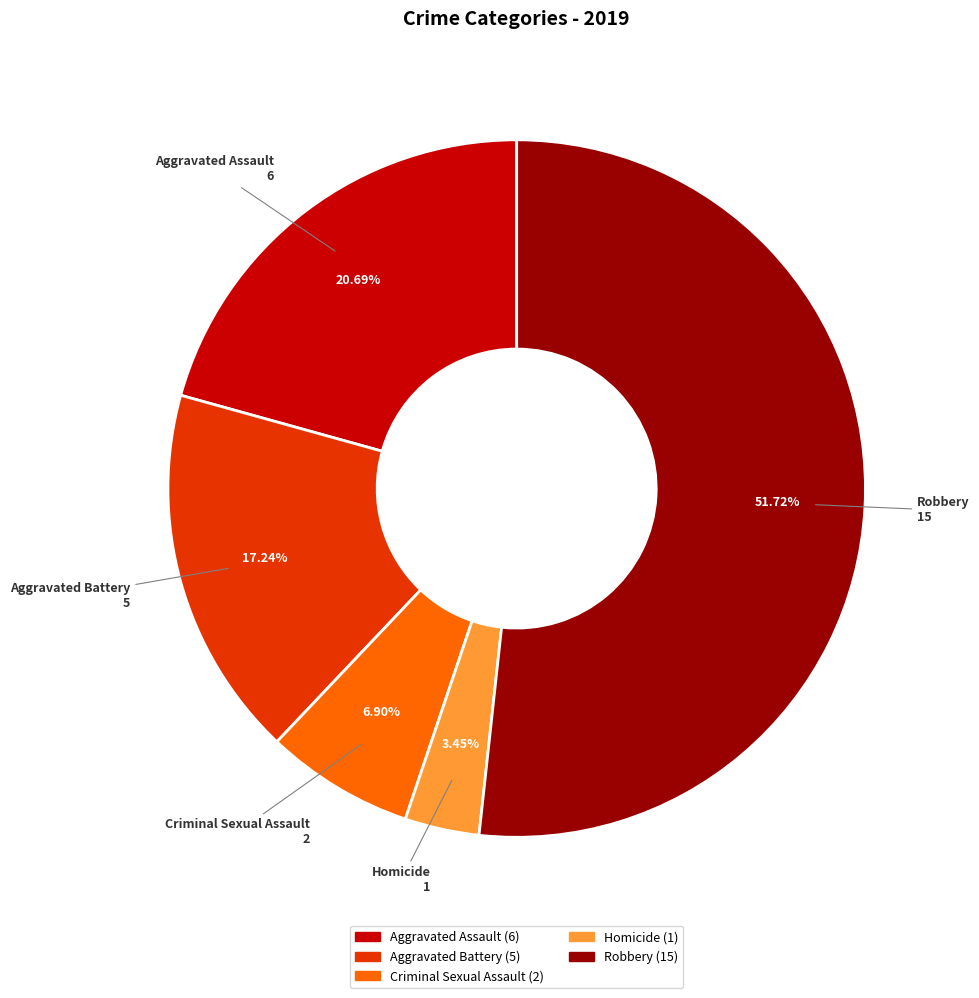

Is it true that Robbery is 52% of the pie?

True